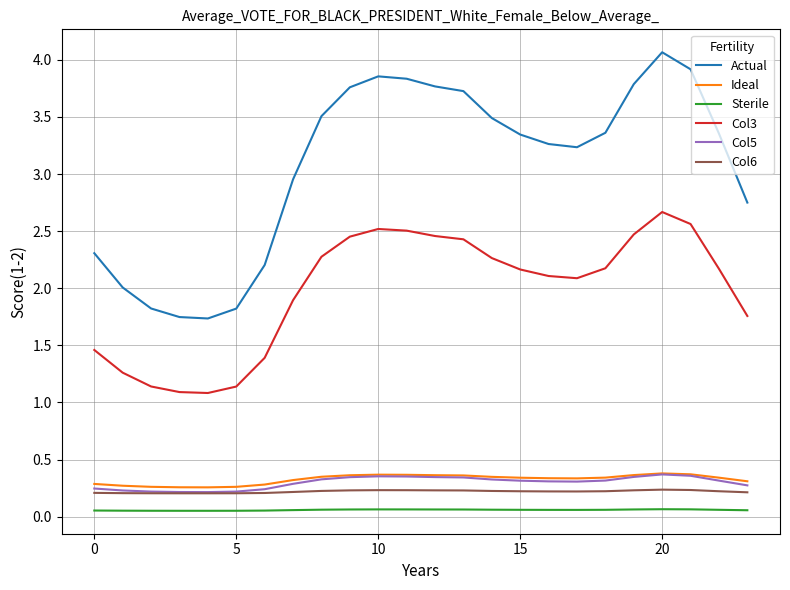

Does the chart display data point markers on the line(s)?

No